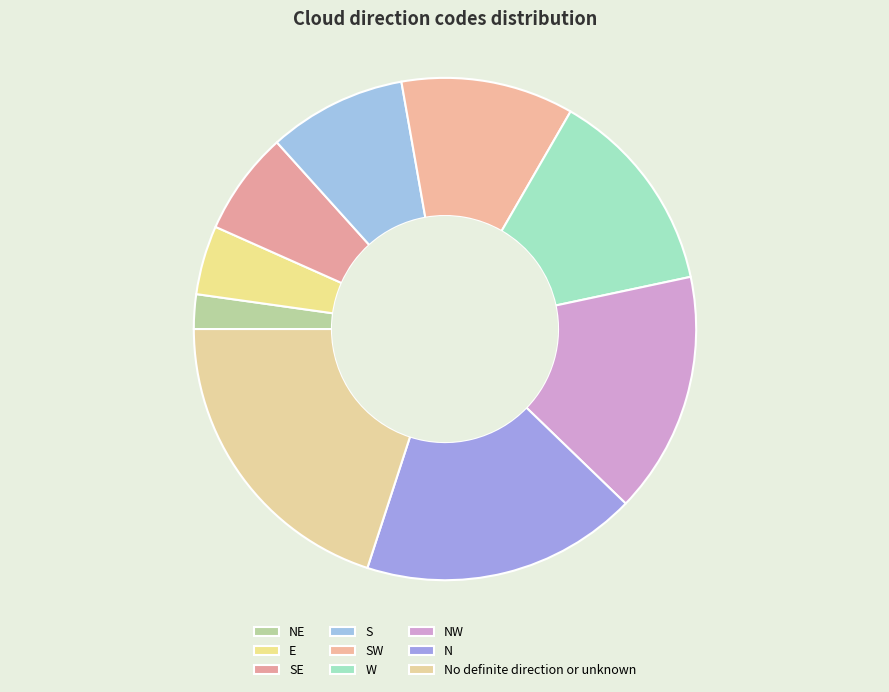

Which slice is the smallest?

NE